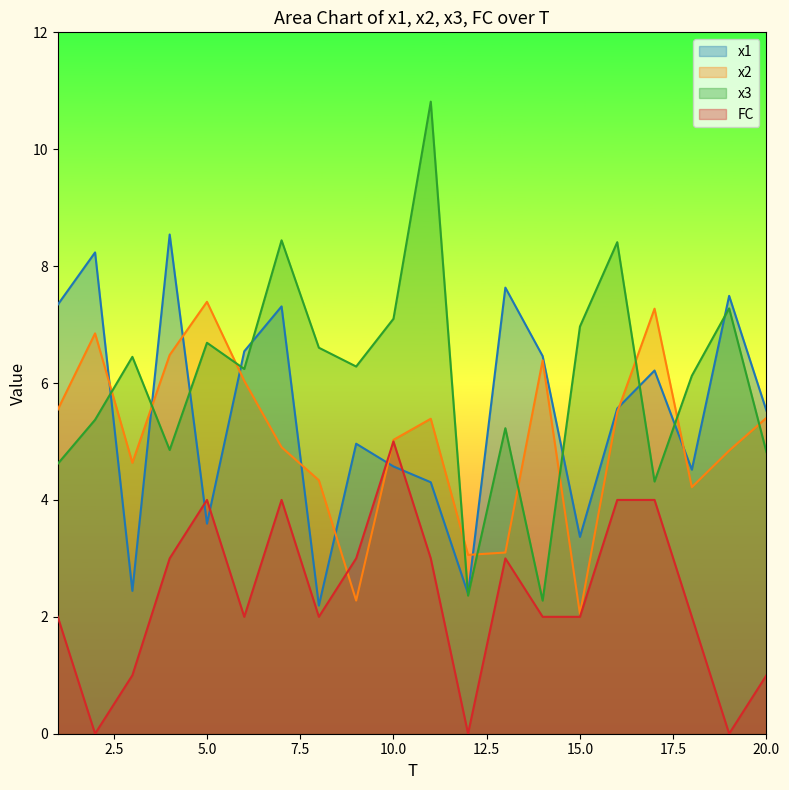

What is the value of the x3 point at the 12th from the left?

2.4